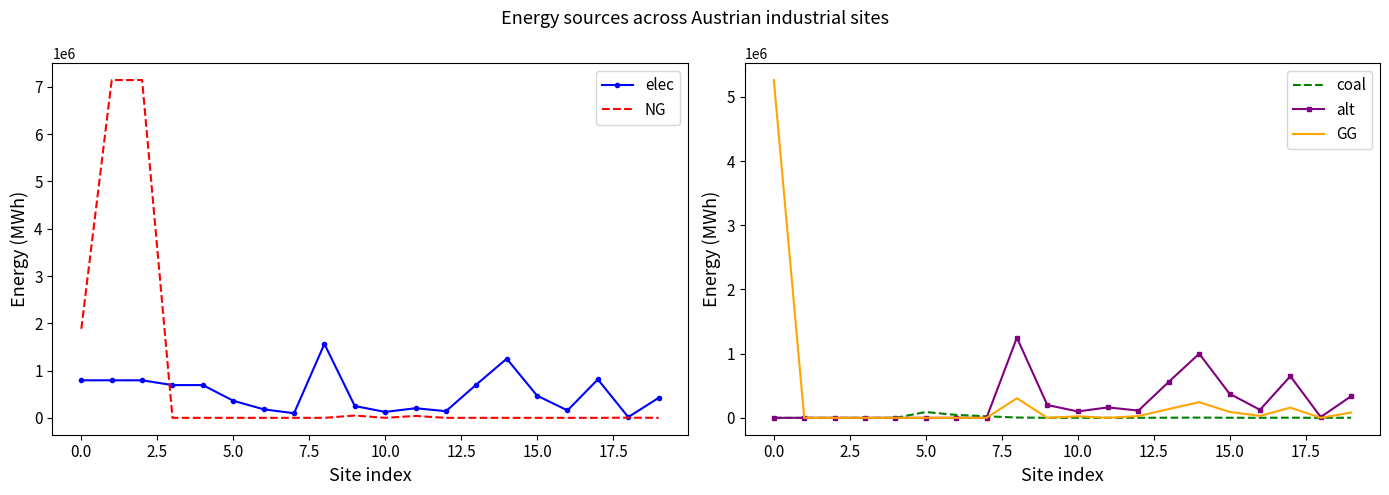

What is the maximum value for alt?

1248687.1